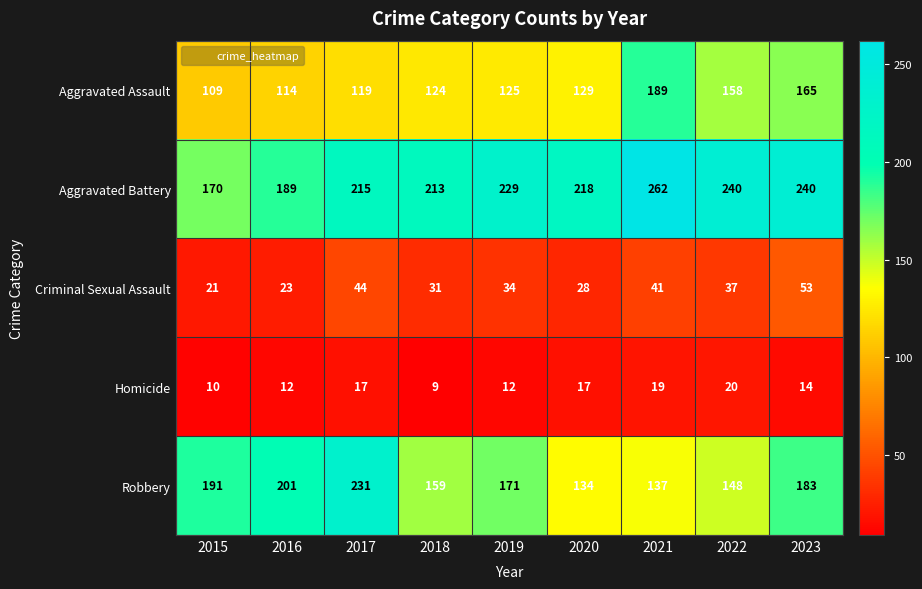

The Aggravated Assault series shows 165 at 2023. True or false?

True